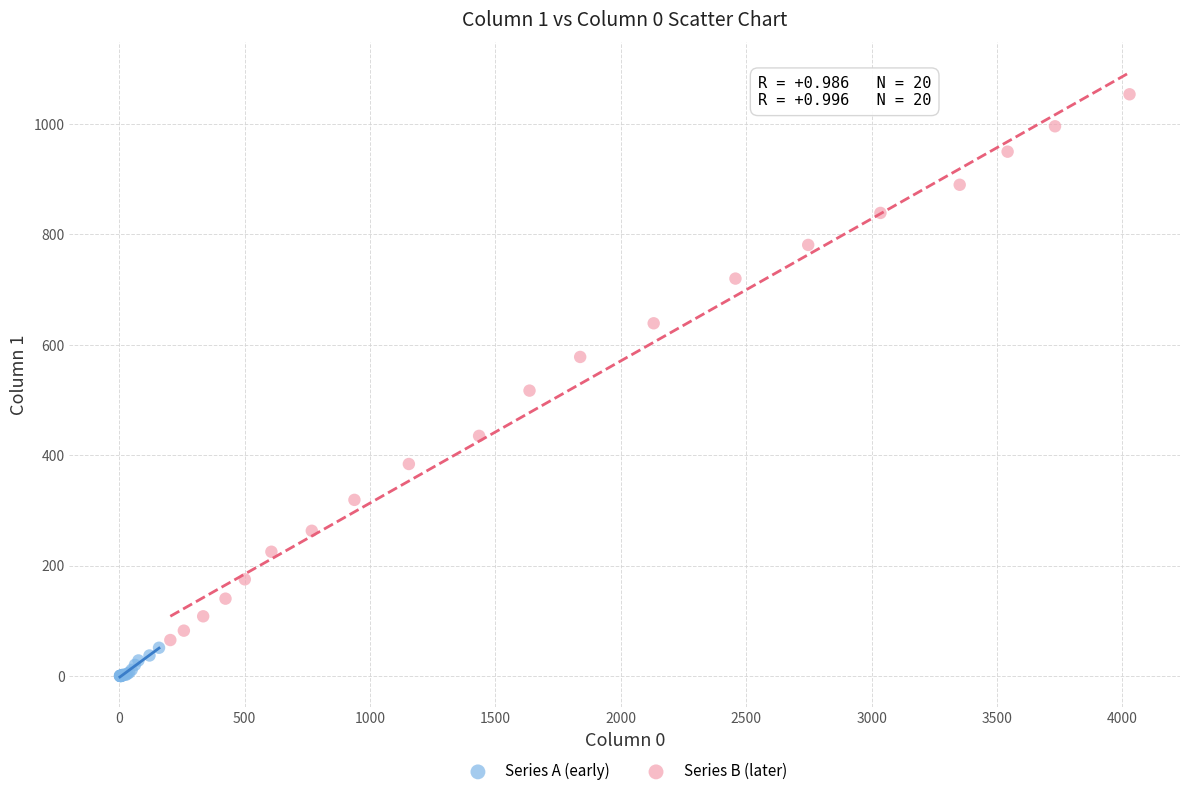

Which series reaches the maximum Y coordinate?

Series B (later)